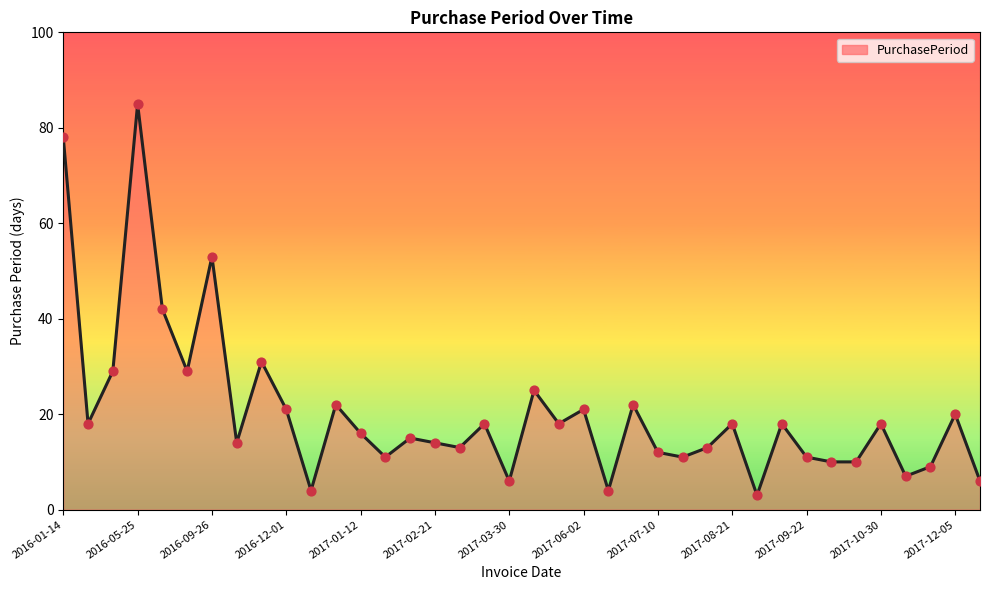

What is the minimum value shown in the chart?

3